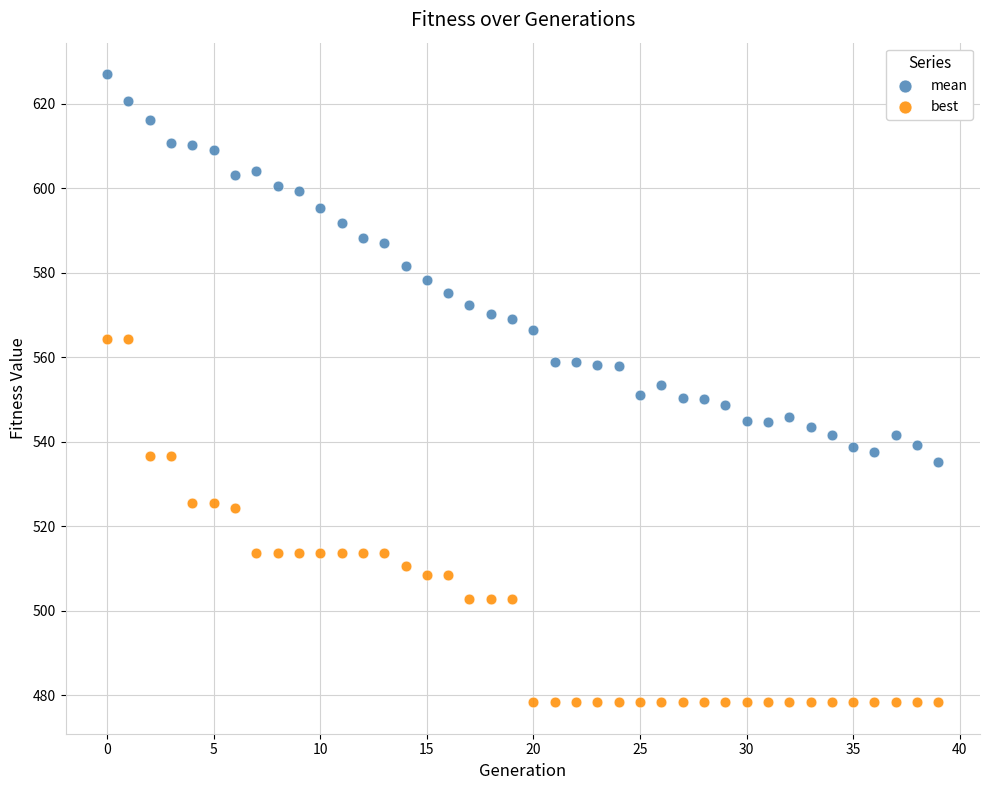

Which series reaches the minimum Y coordinate?

best